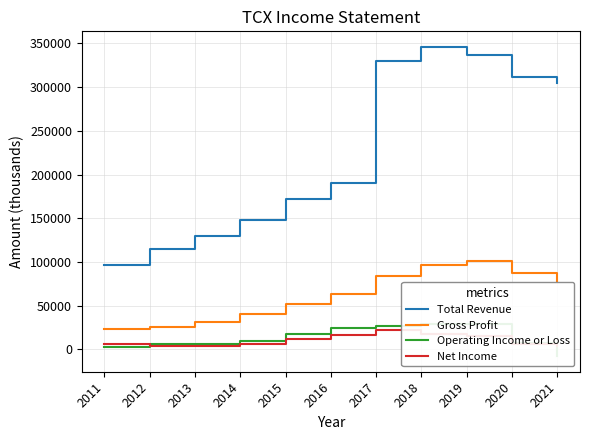

What is the value of the Operating Income or Loss point at the 1st from the left?

3100